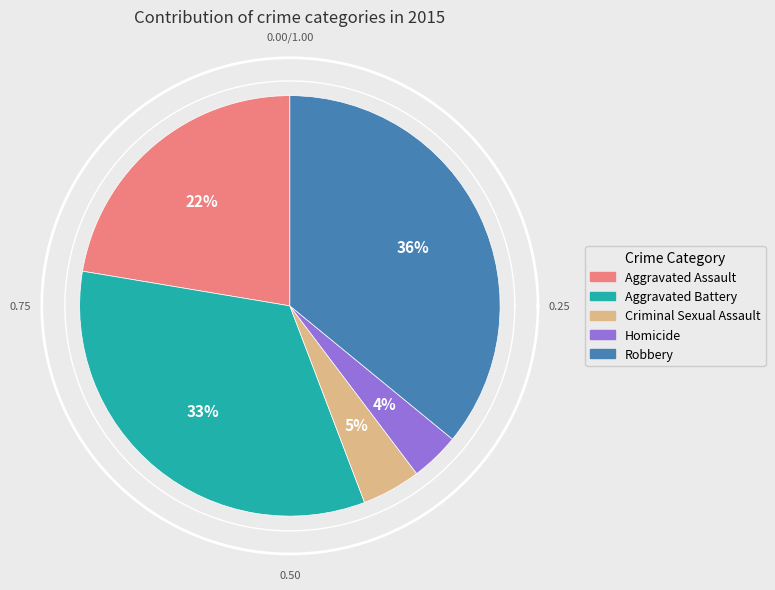

To the nearest percent, what percentage of the pie is Aggravated Assault?

22%